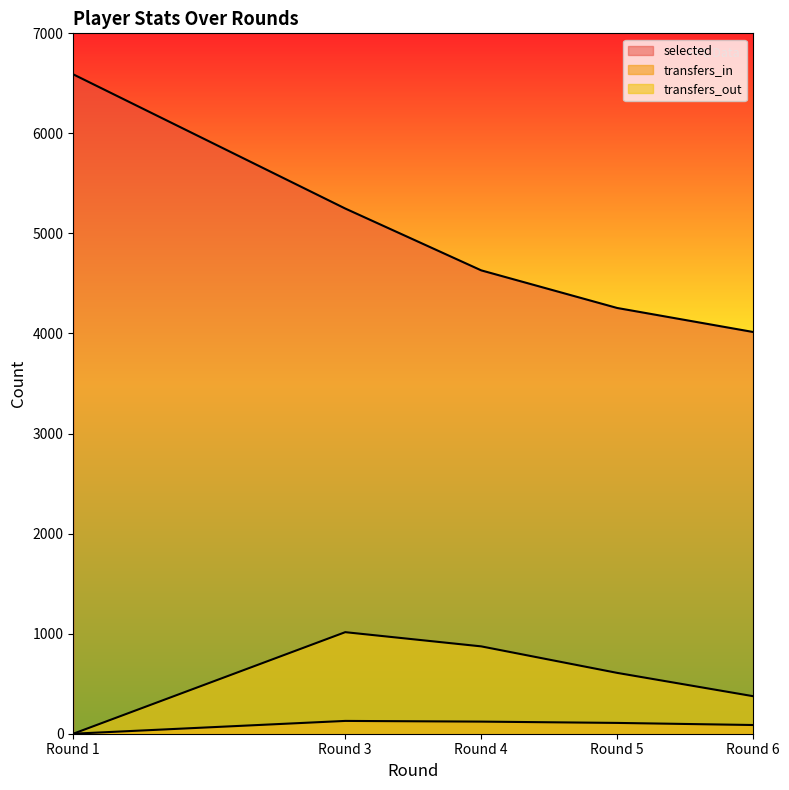

Rank the series by their maximum value, from lowest to highest.

transfers_in, transfers_out, selected